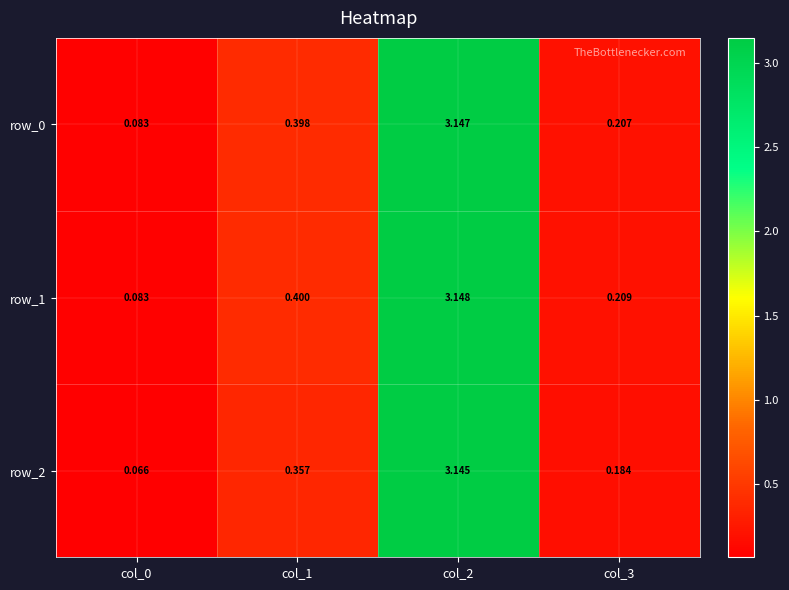

At how many categories does at least one series exceed 0?

4